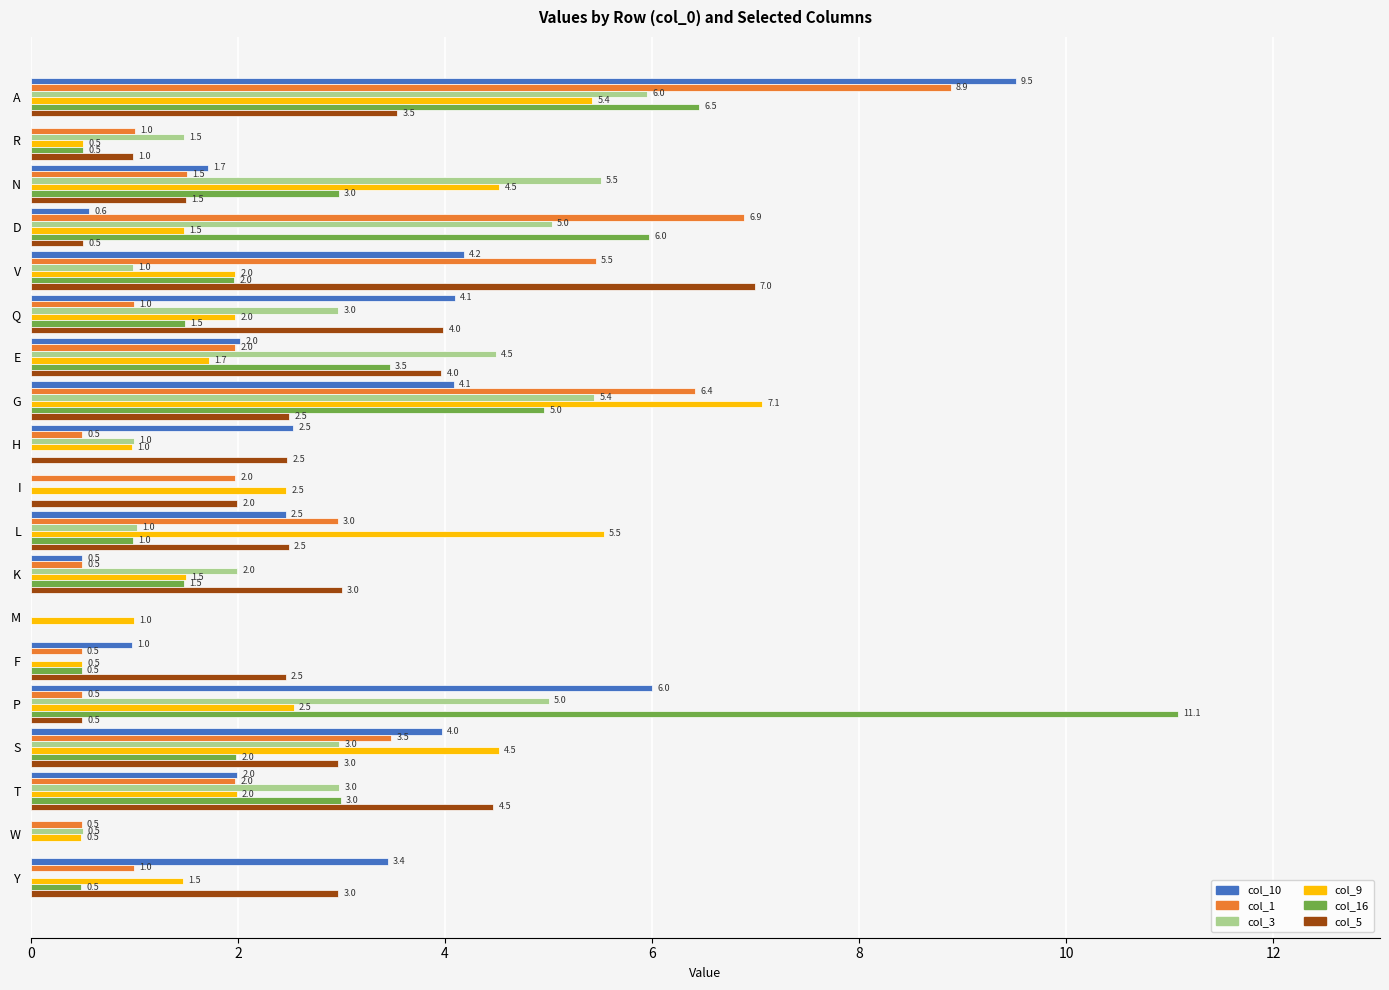

Between G and Y, which series saw the biggest shift?

col_9